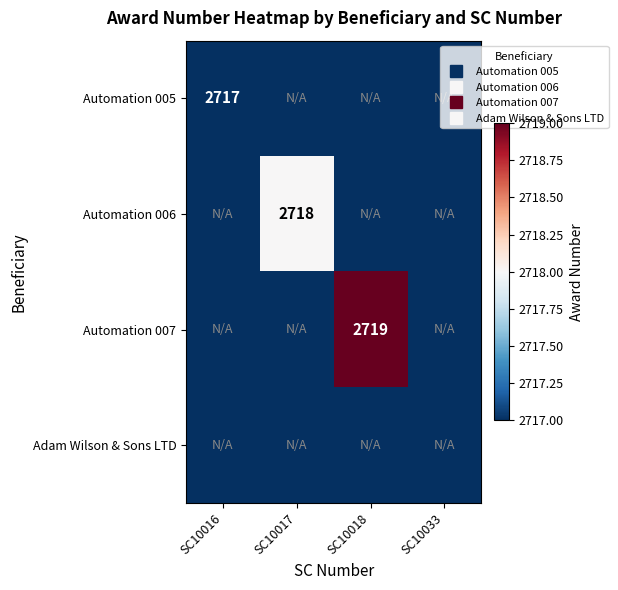

What is the sum of all Automation 005 values?

2717